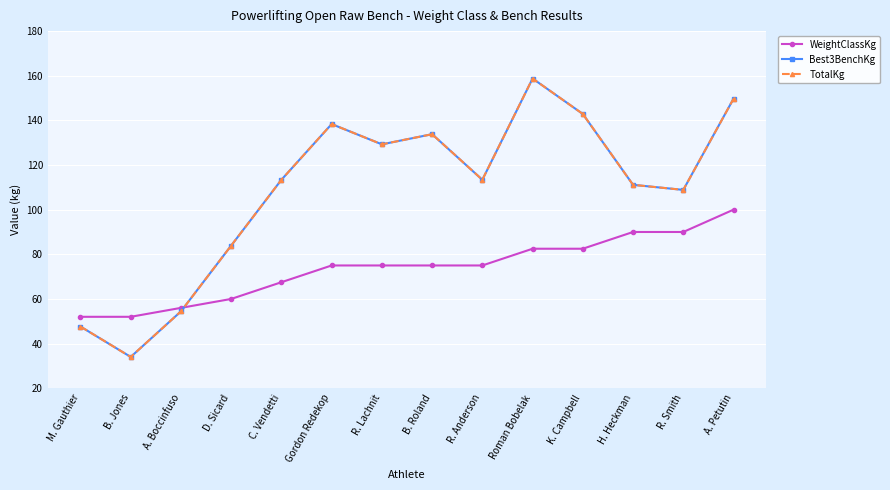

Does the chart have visible grid lines?

Yes